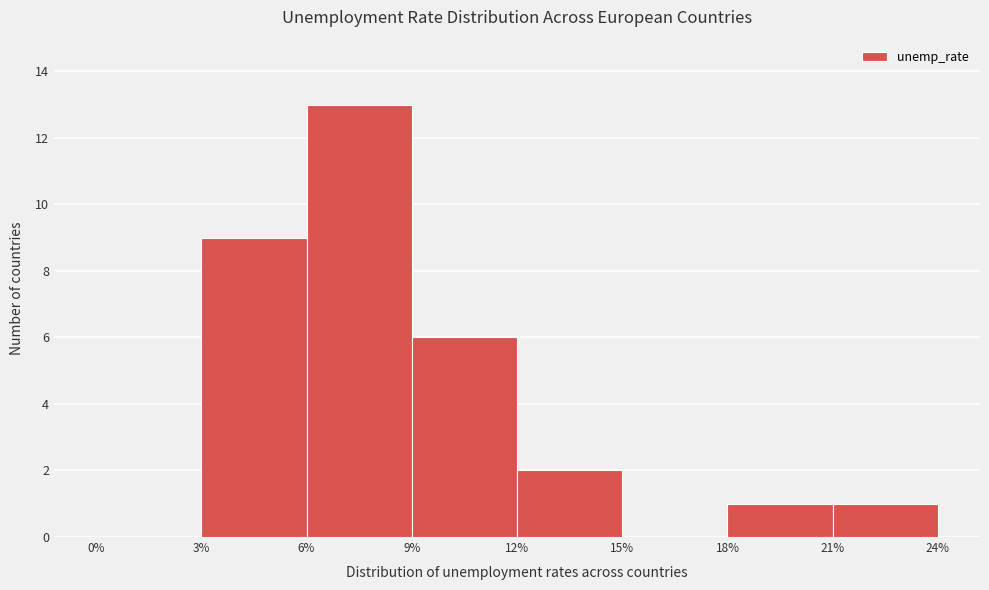

What is the height of the bar covering 12% to 15% on the x-axis? The values are not printed on the chart, so give them approximately, as read against the axis.

2